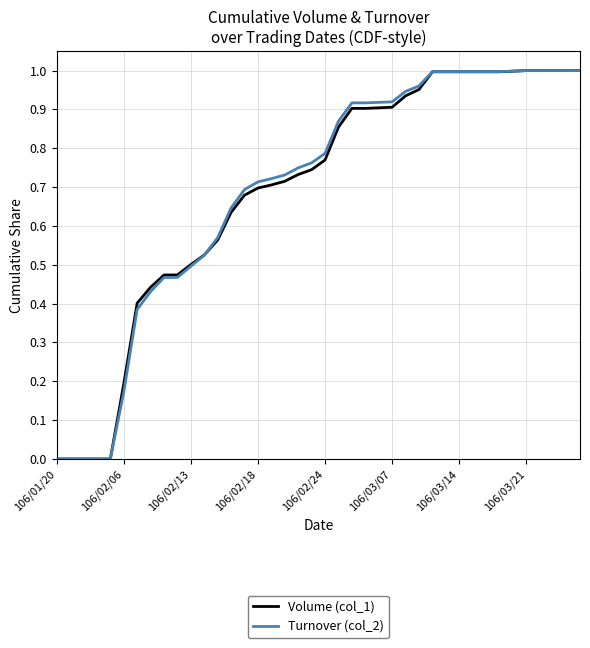

What are all the series names shown in the legend?

Volume (col_1), Turnover (col_2)